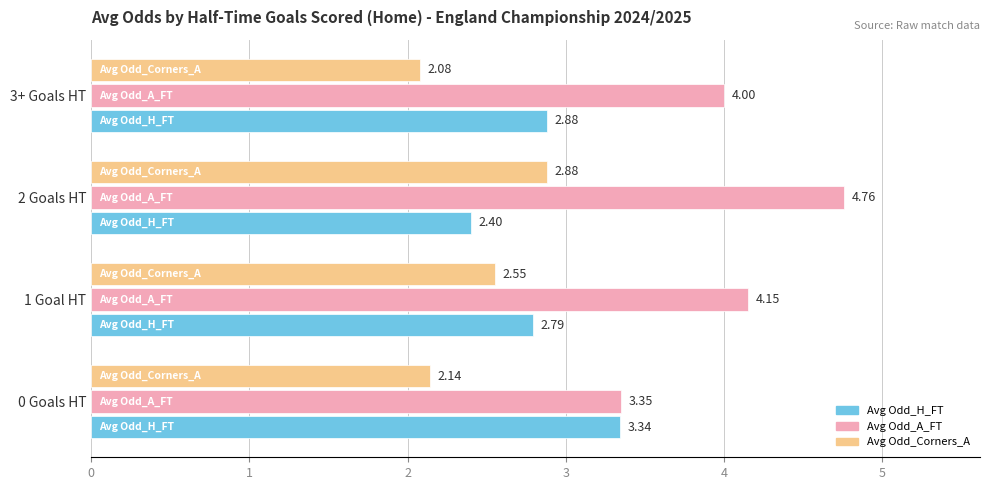

List the labels in order of Avg Odd_A_FT value, largest first.

2 Goals HT, 1 Goal HT, 3+ Goals HT, 0 Goals HT